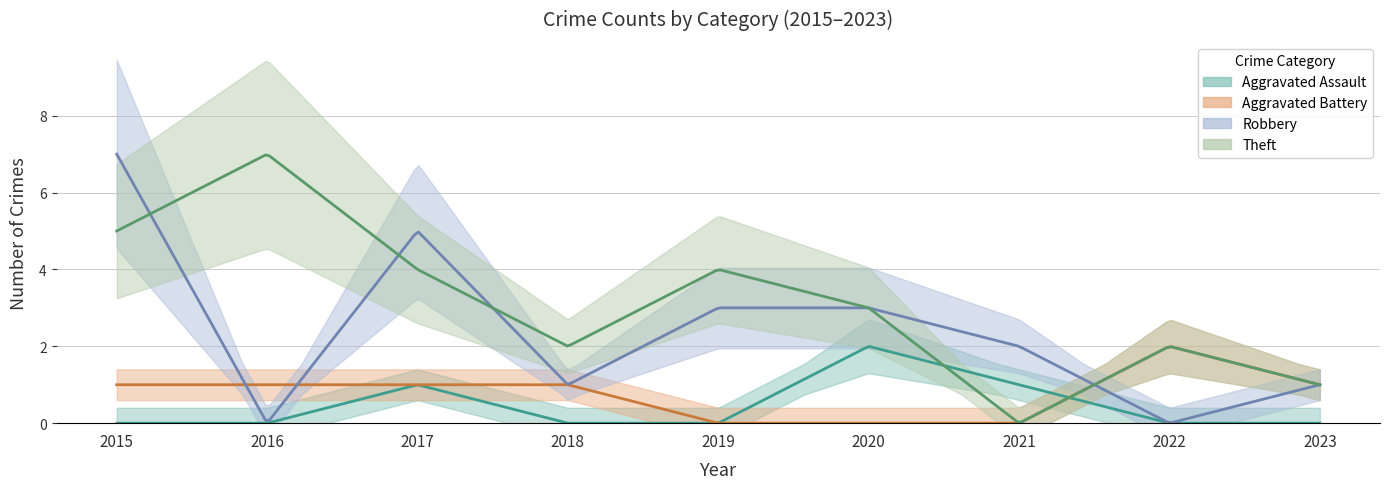

Which category has the lowest value in the Theft series?

2021